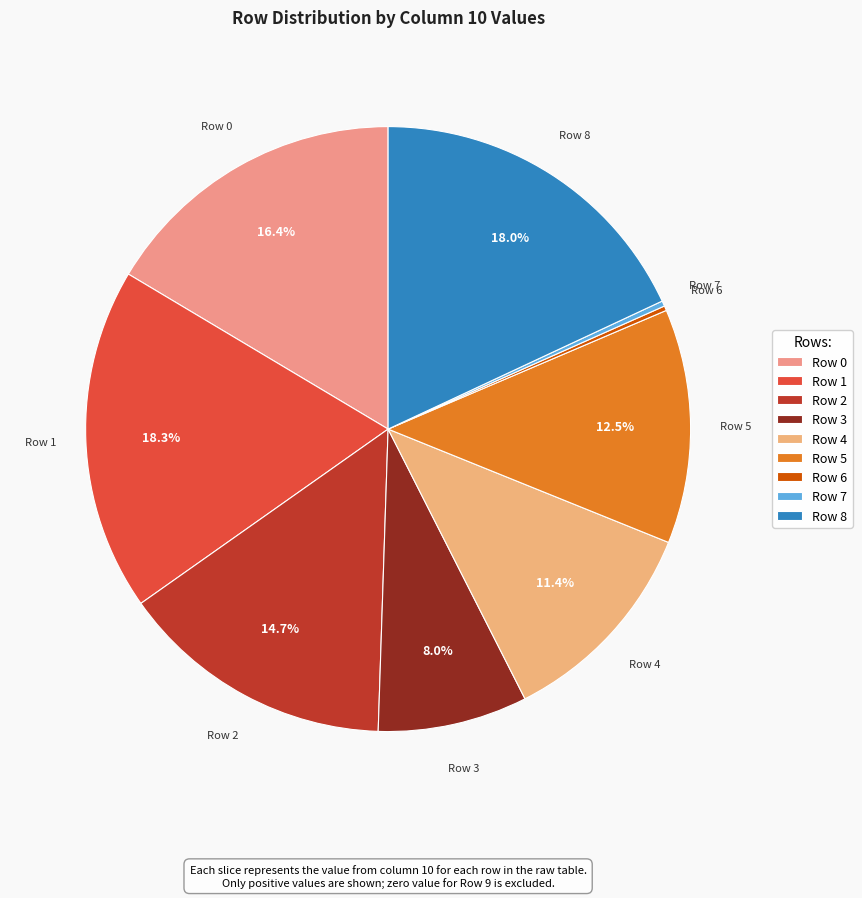

Do Row 8 and Row 1 together represent more than half of the pie?

No